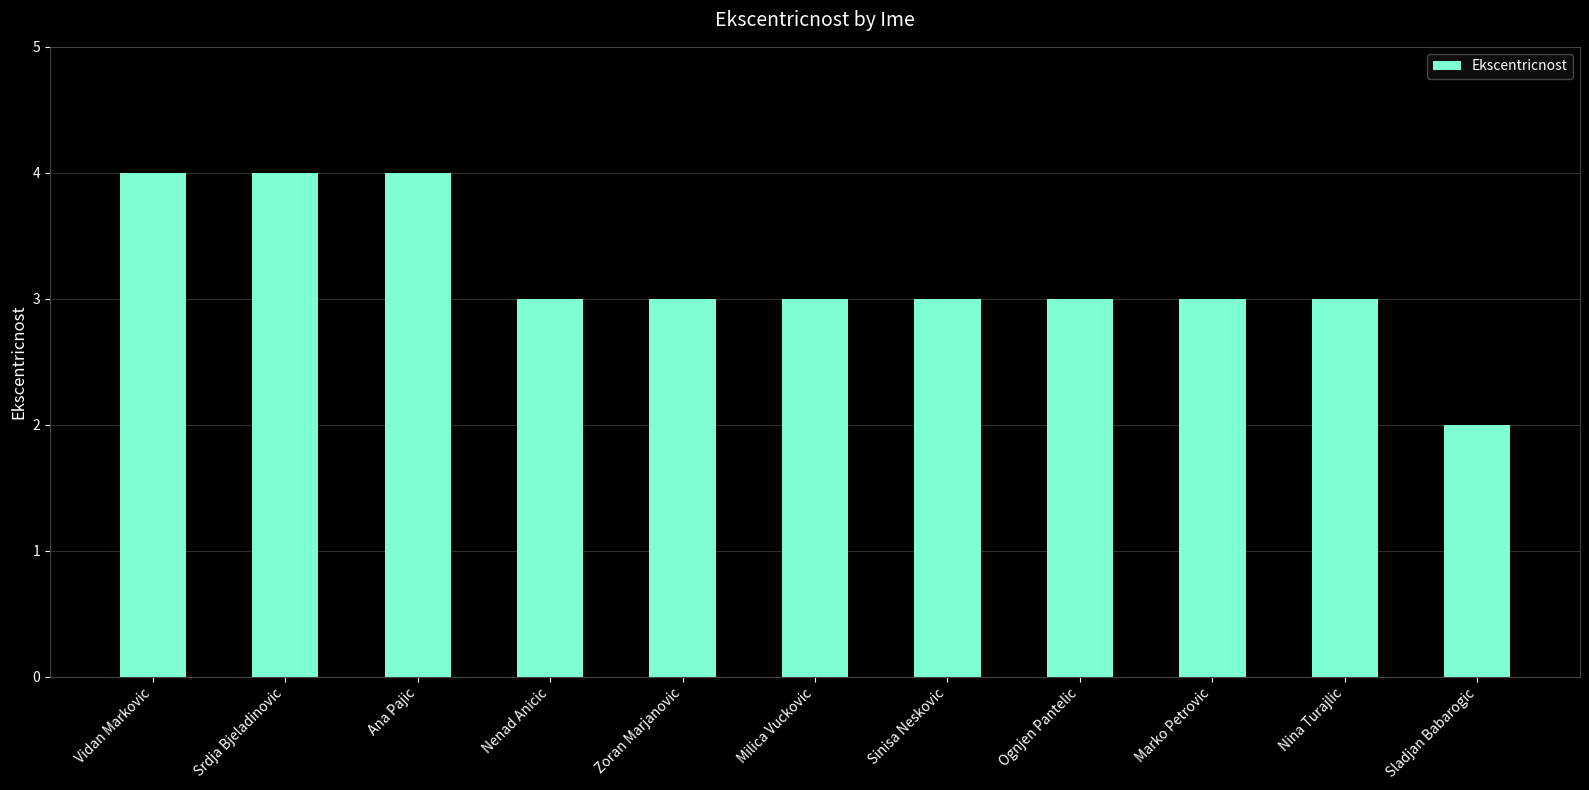

What is the ratio of the value at Nina Turajlic to the value at Zoran Marjanovic?

1.0